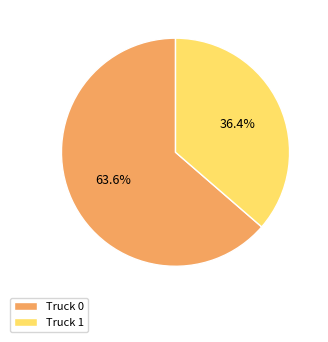

Is it true that Truck 0 is 75% of the pie?

False